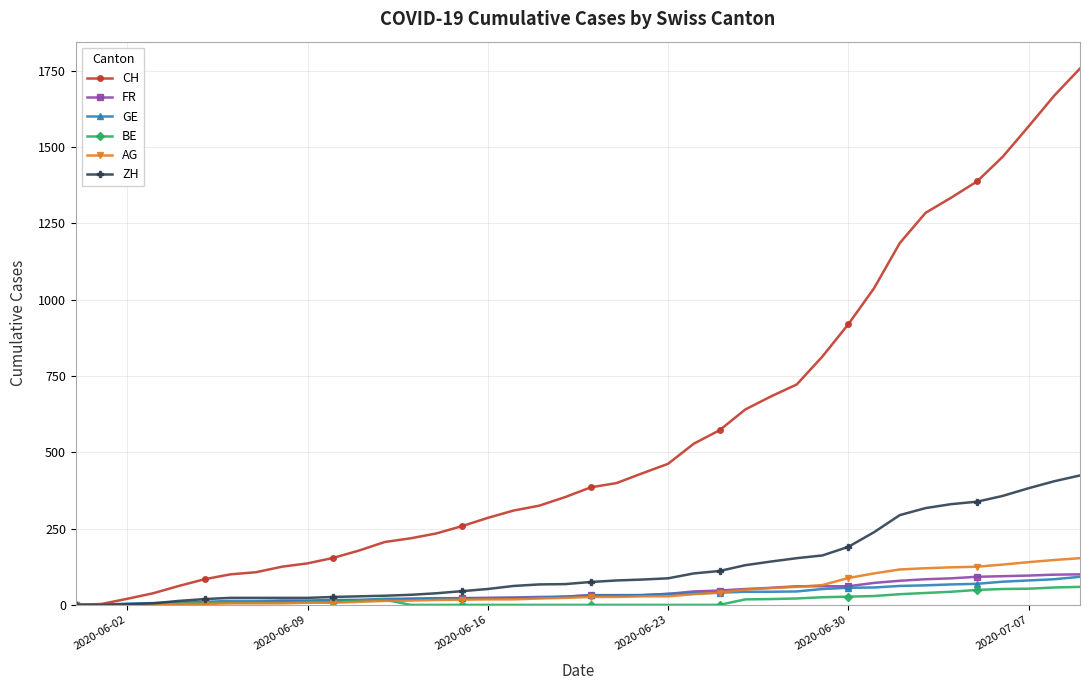

Which series has the widest spread of values?

CH